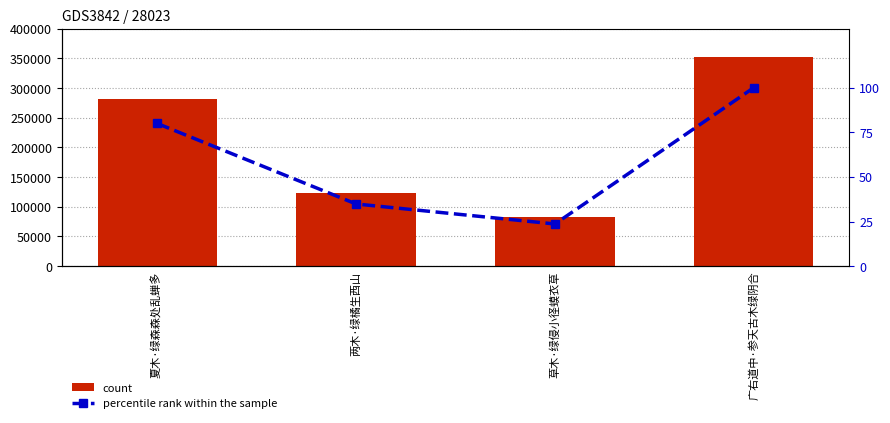

What is the highest value of the count series?

351862.0